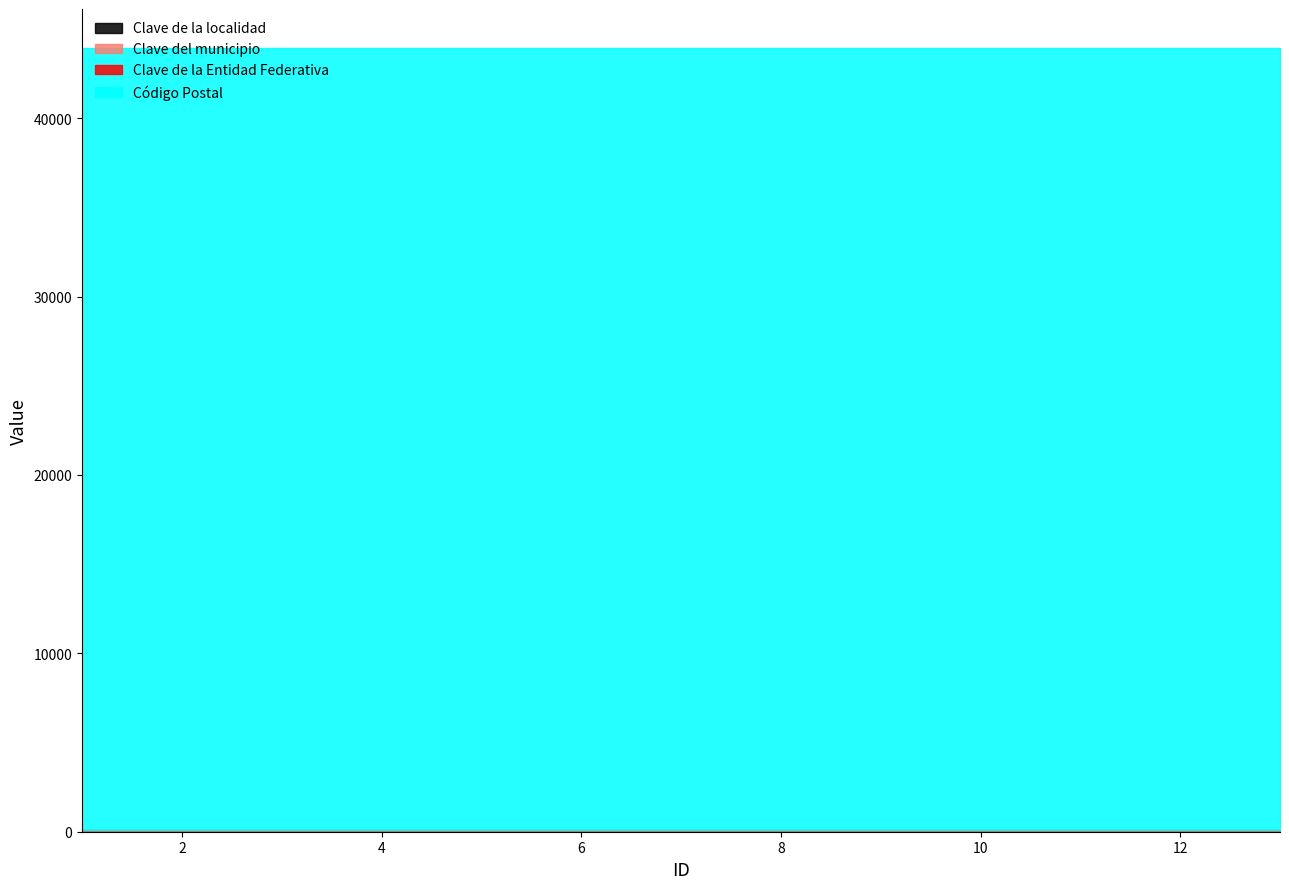

How many distinct data groups are displayed?

4